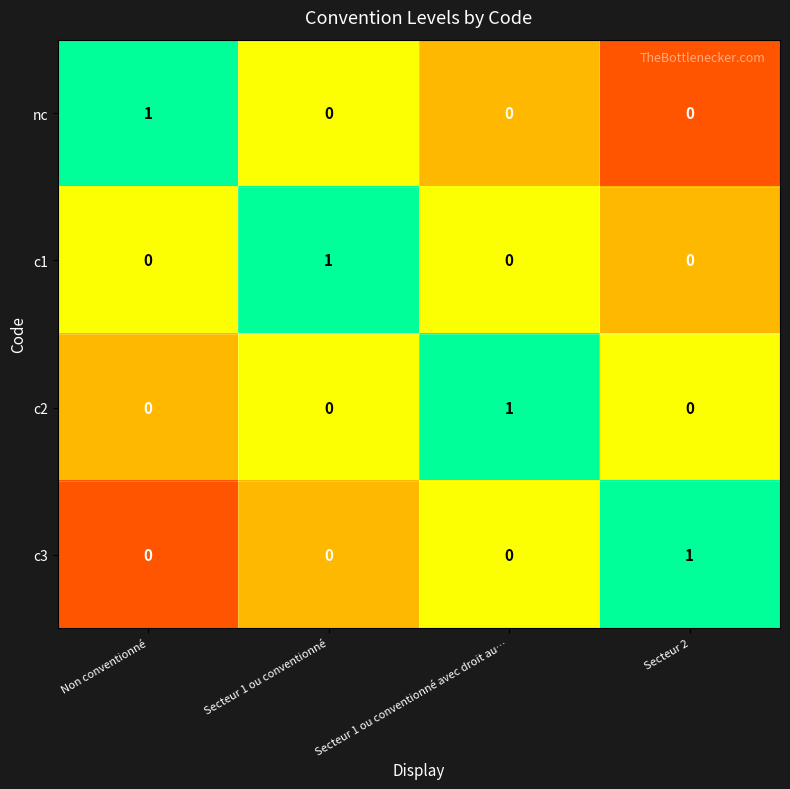

True or false: c3 has a value of 0 at Secteur 1 ou conventionné avec droit au….

True